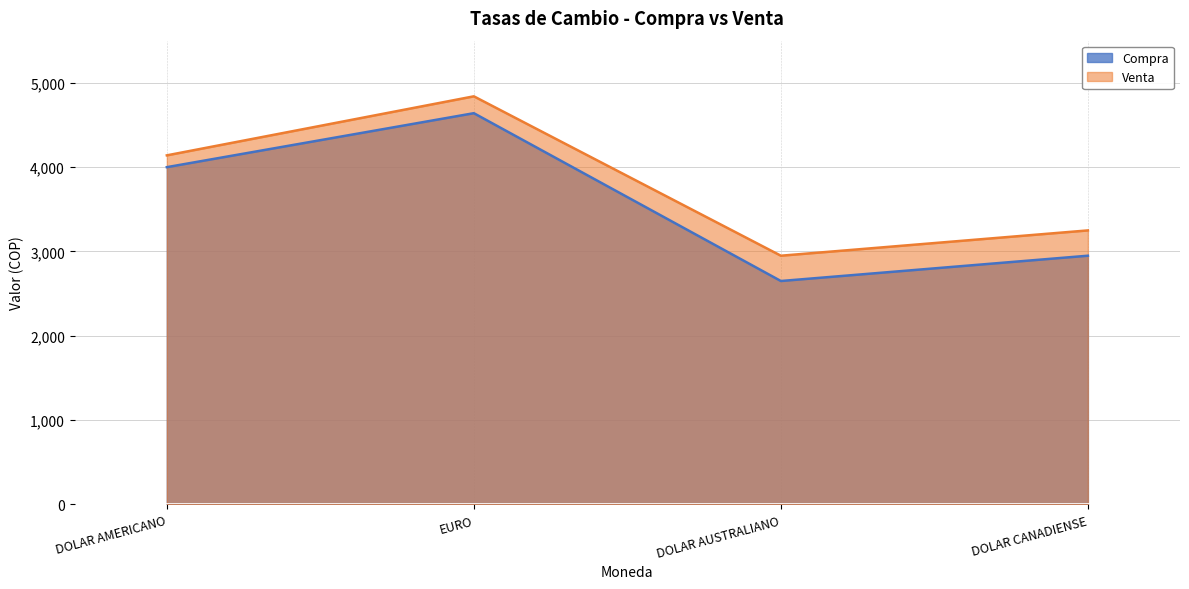

How many categories are shown in the chart?

4